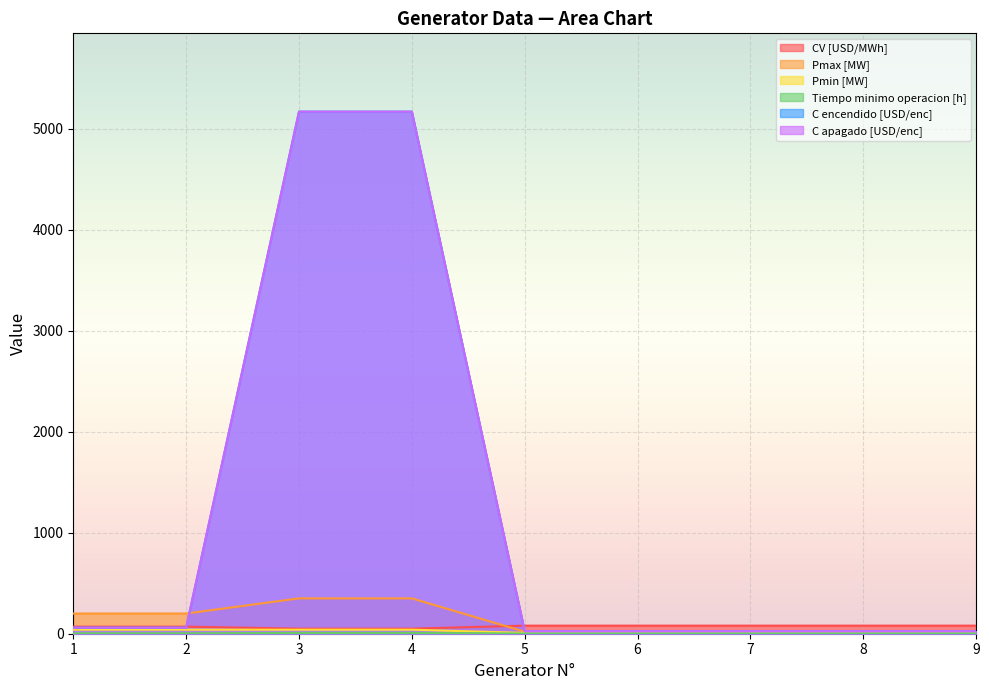

Count the number of categories in the chart.

9